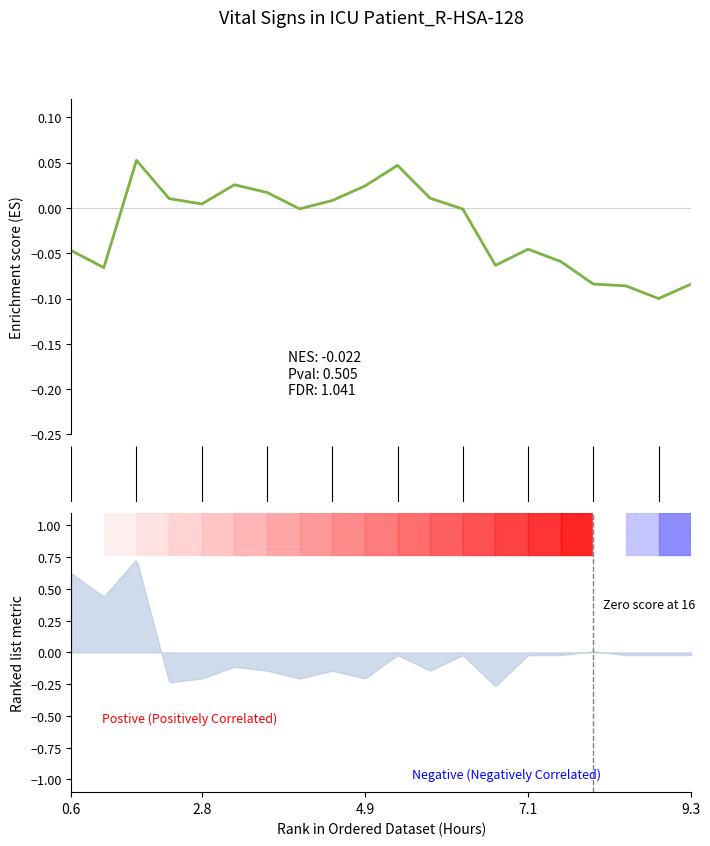

The chart shows a value of -0.1 at 19. True or false?

True